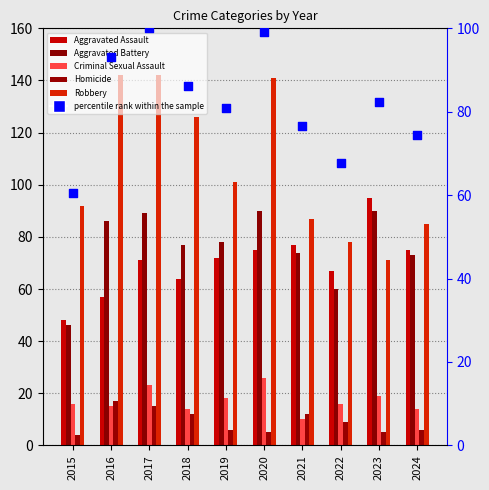

Which series contains the lowest Y value?

Homicide